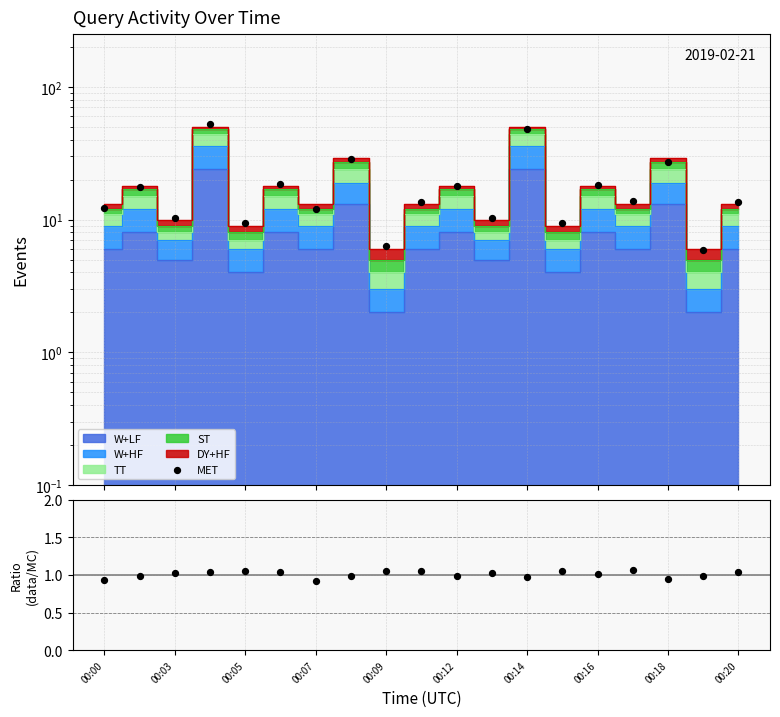

Which series contains the lowest Y value?

data/MC